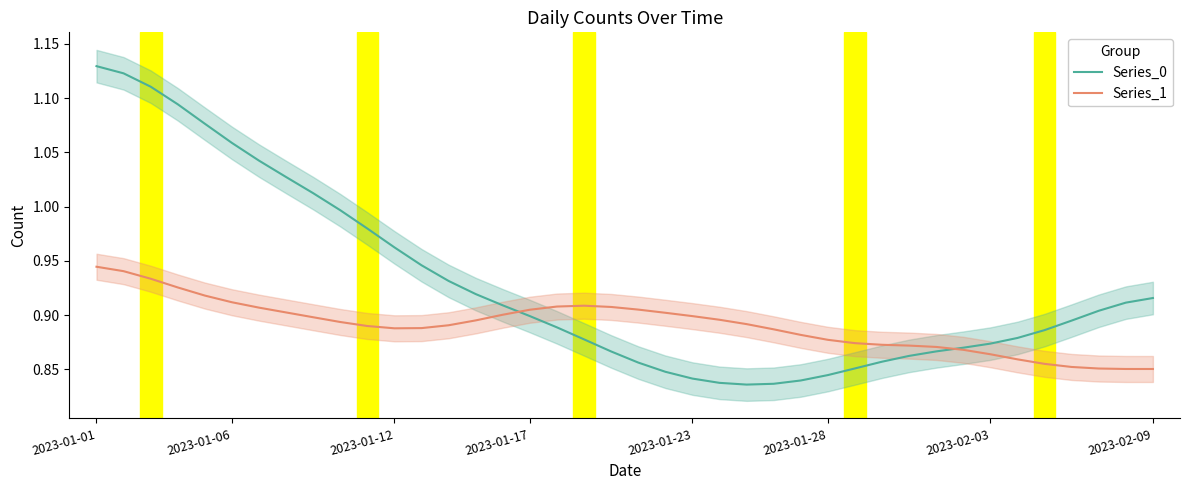

How many times do Series_1 and Series_0 cross each other?

2